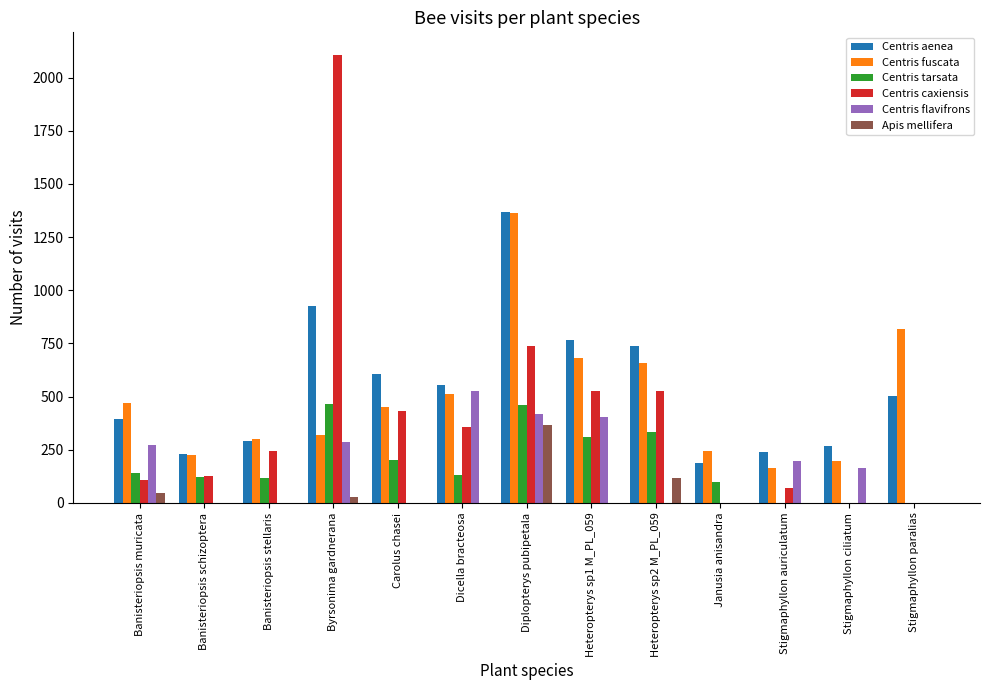

What is the sum of the Centris tarsata values at Stigmaphyllon auriculatum and Banisteriopsis muricata?

140